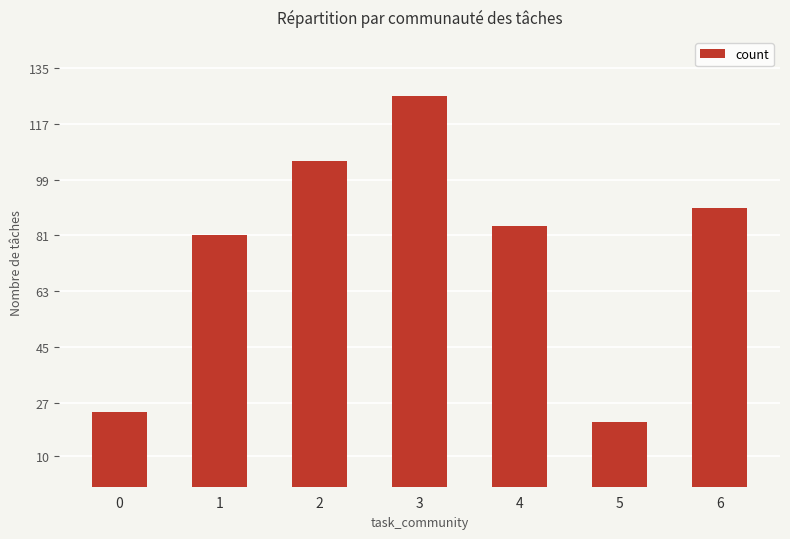

Is it true that the value at 5 is 21?

True